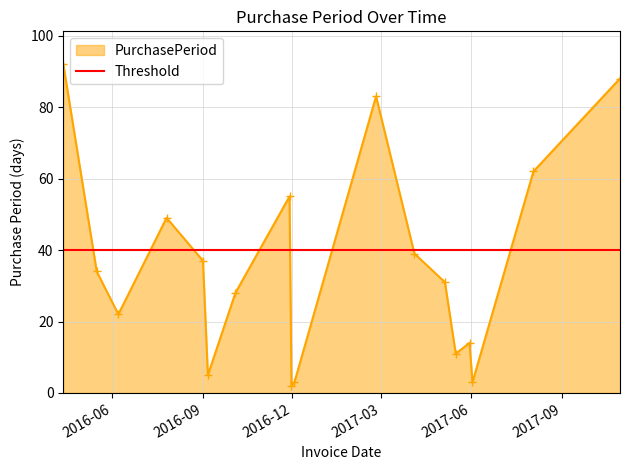

What is the value of the PurchasePeriod point at the 16th from the left?

3